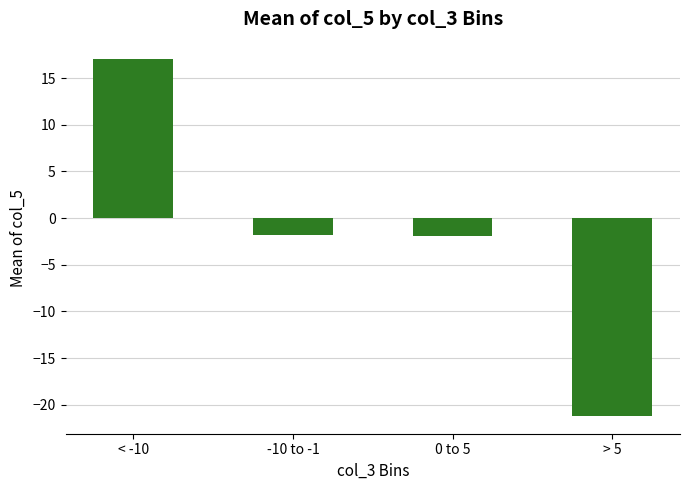

Which has a higher value, < -10 or -10 to -1?

< -10